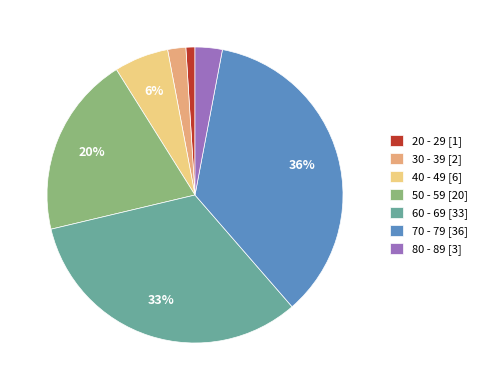

How many slices are in this pie chart?

7